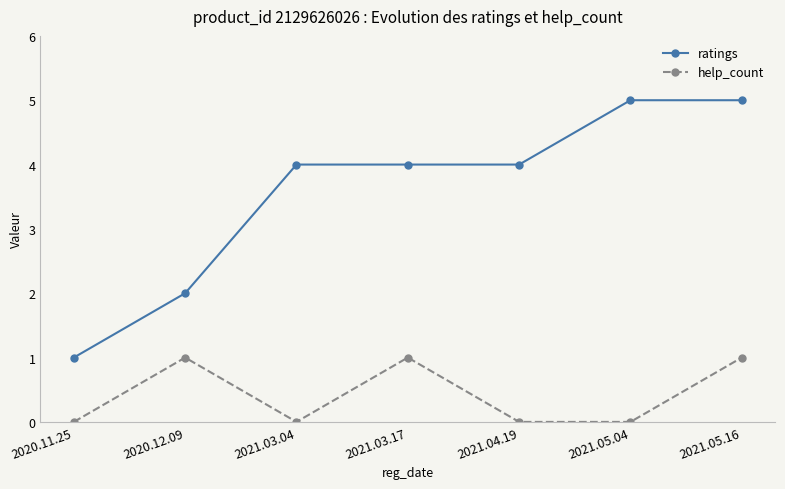

Which series has the largest range (max minus min)?

ratings